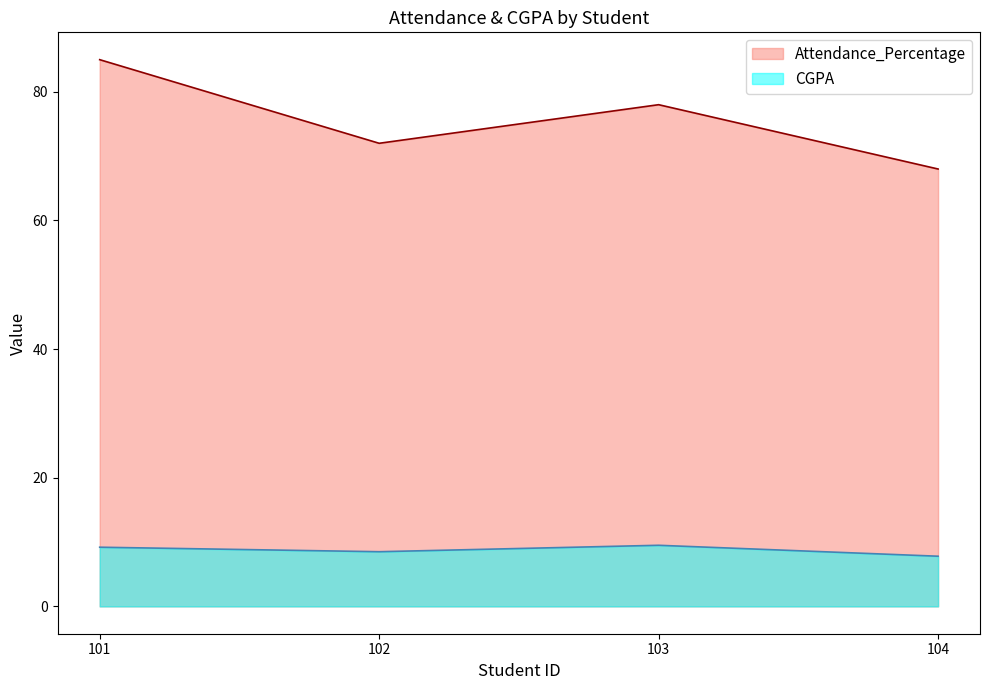

At which category does the chart reach its minimum across all series?

104